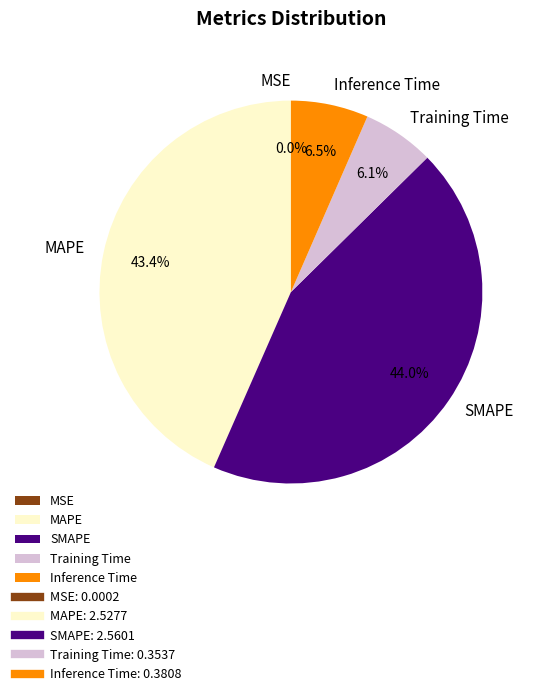

What portion of the pie excludes Training Time?

93.9%